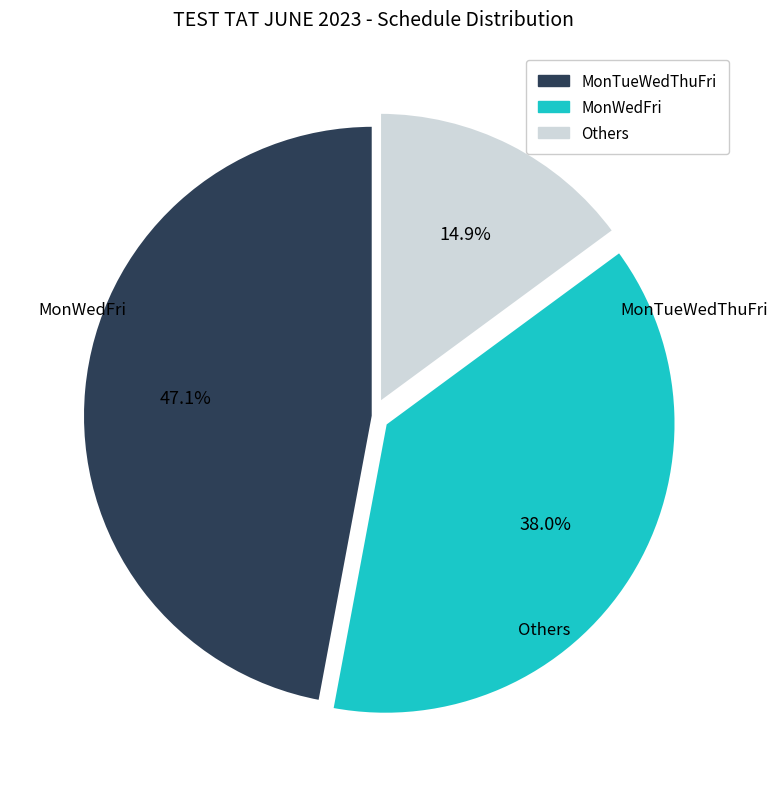

Is there a majority slice in this chart?

No